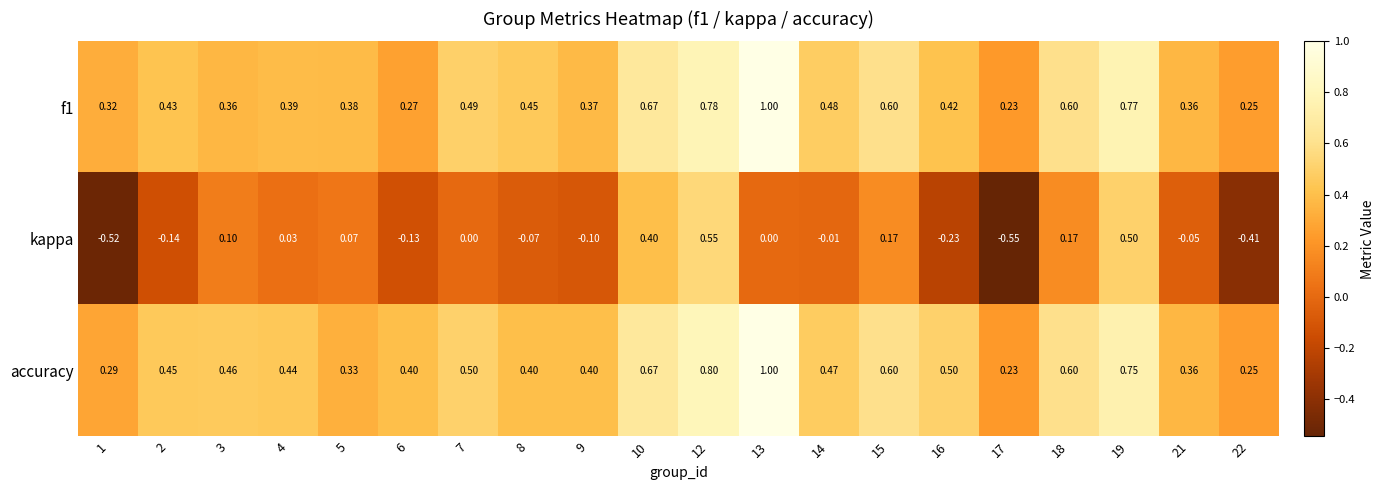

Which label corresponds to the smallest value in the chart?

17